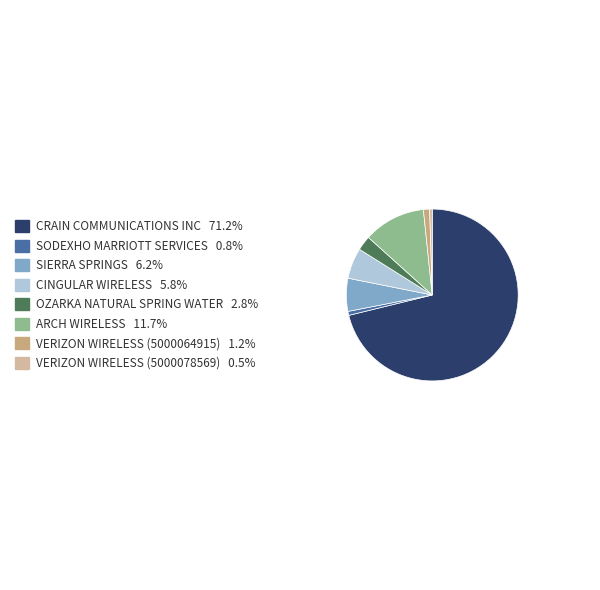

Which slice is the largest?

CRAIN COMMUNICATIONS INC